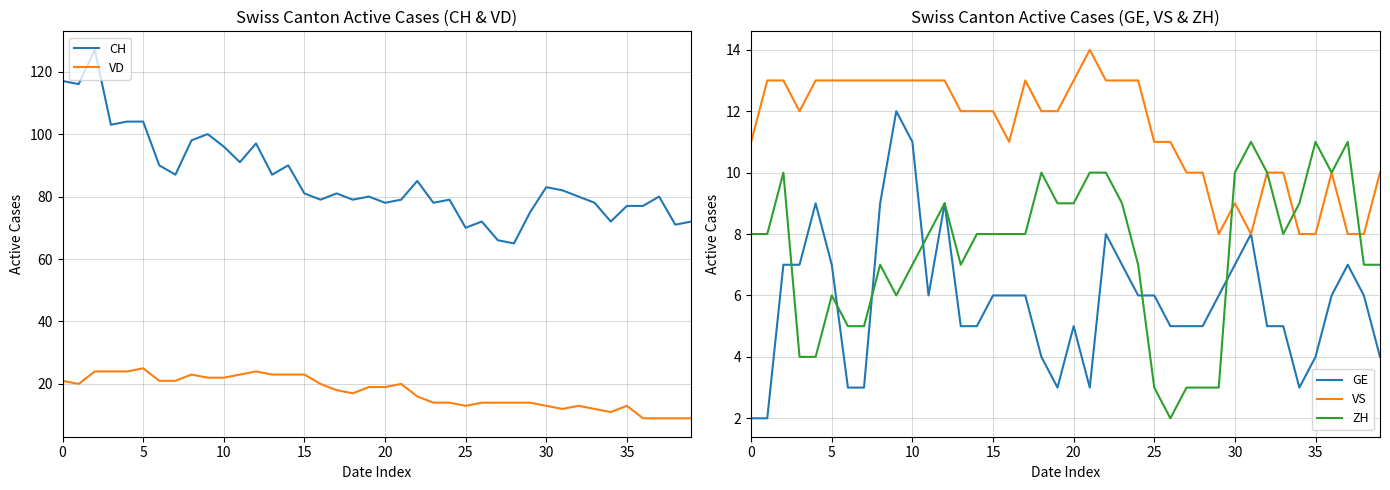

Count the number of data series in this chart.

5